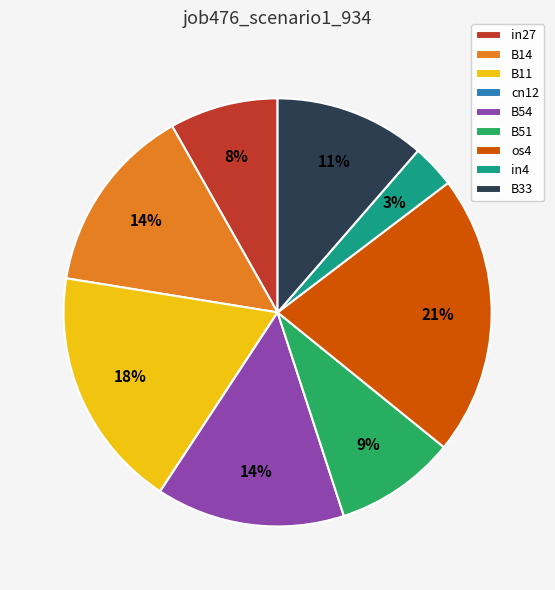

Do B11 and B54 together represent more than half of the pie?

No